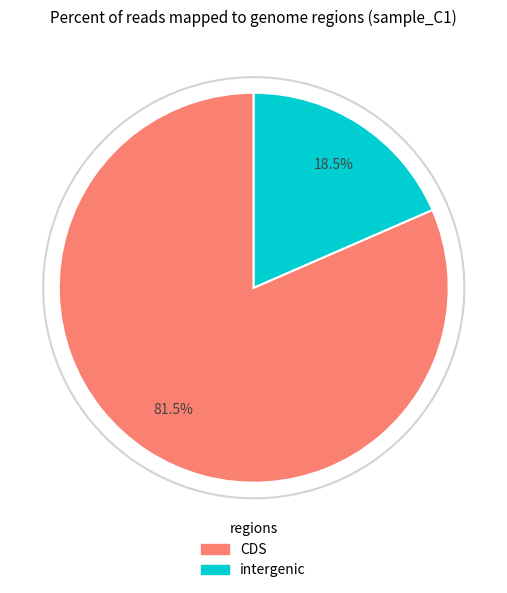

How many segments does this pie chart have?

2